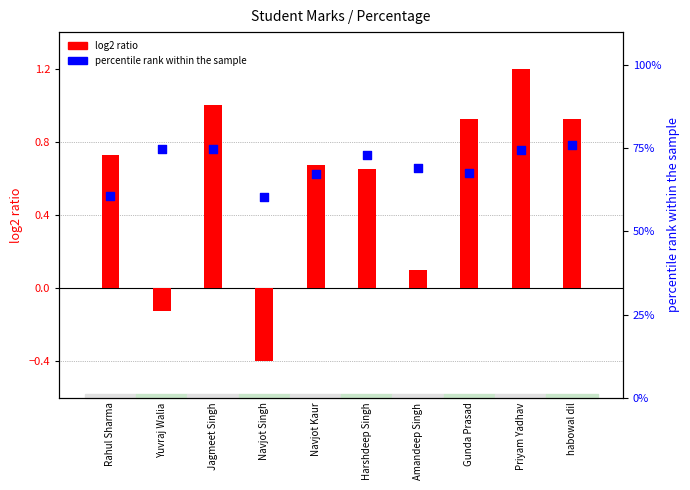

Is the value of log2 ratio at Yuvraj Walia greater than the value of percentile rank within the sample at Harshdeep Singh?

No